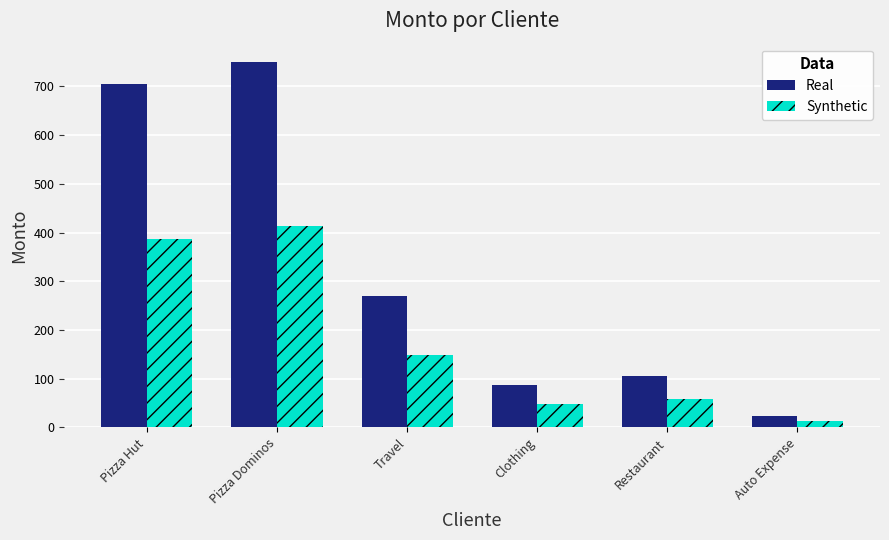

The Synthetic series shows 13.3 at Auto Expense. True or false?

True